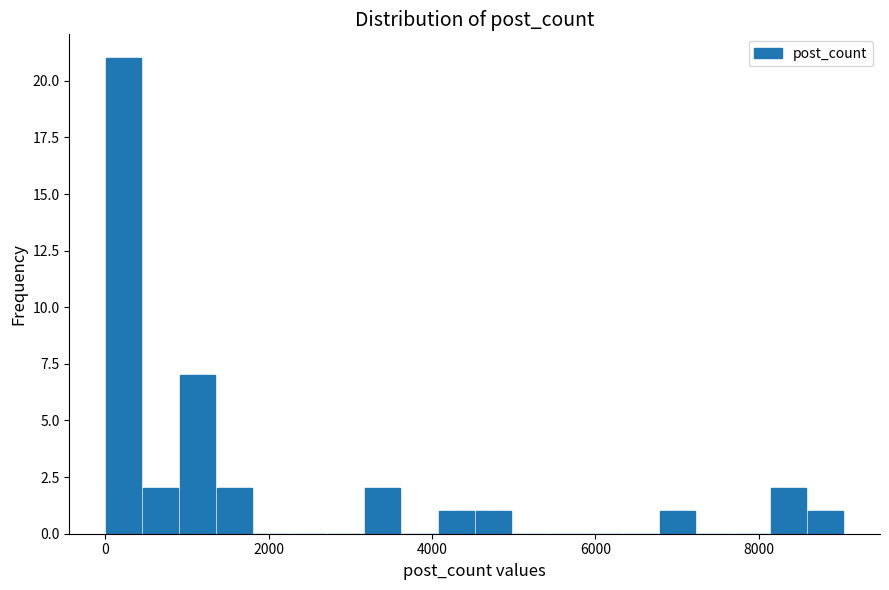

Around what value on the x-axis is the tallest bar? Give the approximate position of its centre, as read against the axis.

200